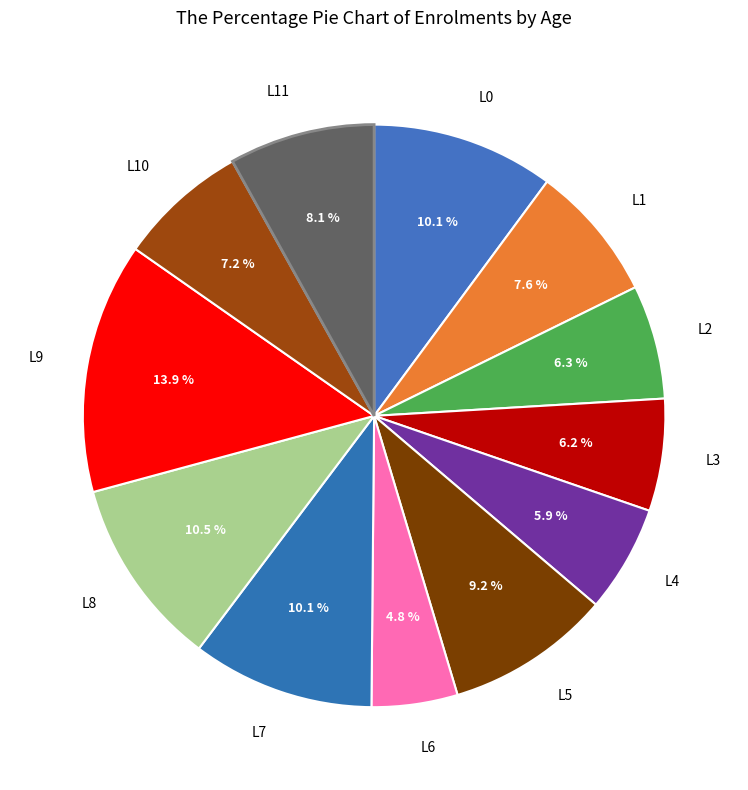

Count the number of slices in the pie.

12